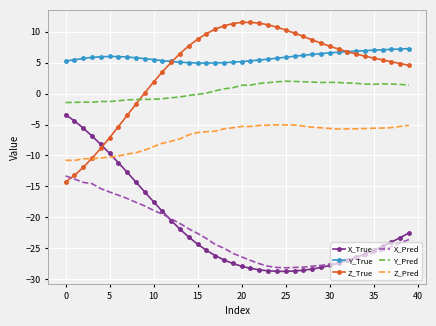

True or false: Z_Pred and X_Pred intersect in this chart.

False